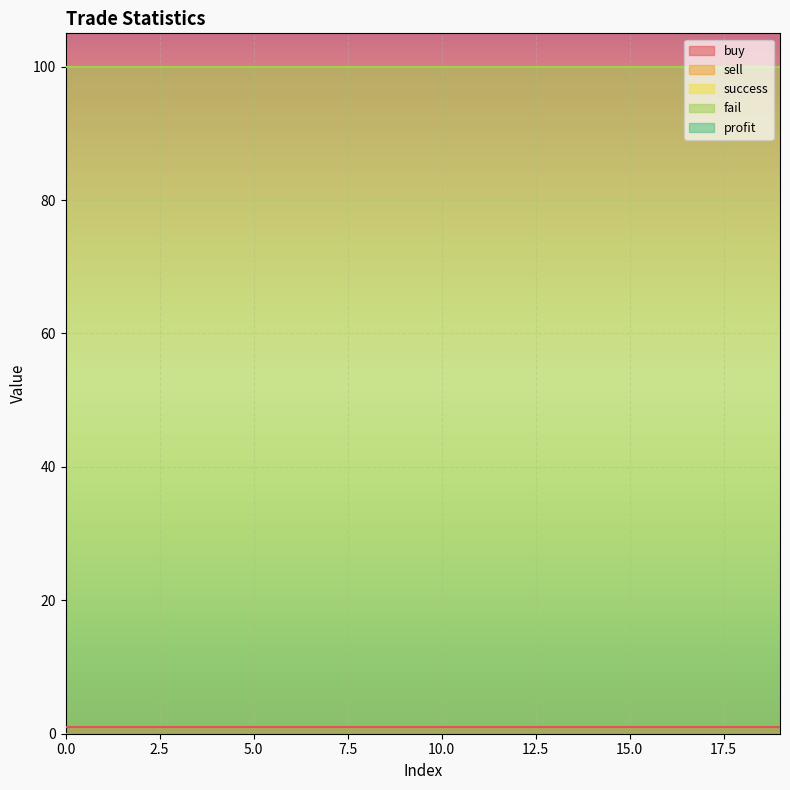

True or false: profit has more than 1 interior local peaks.

False